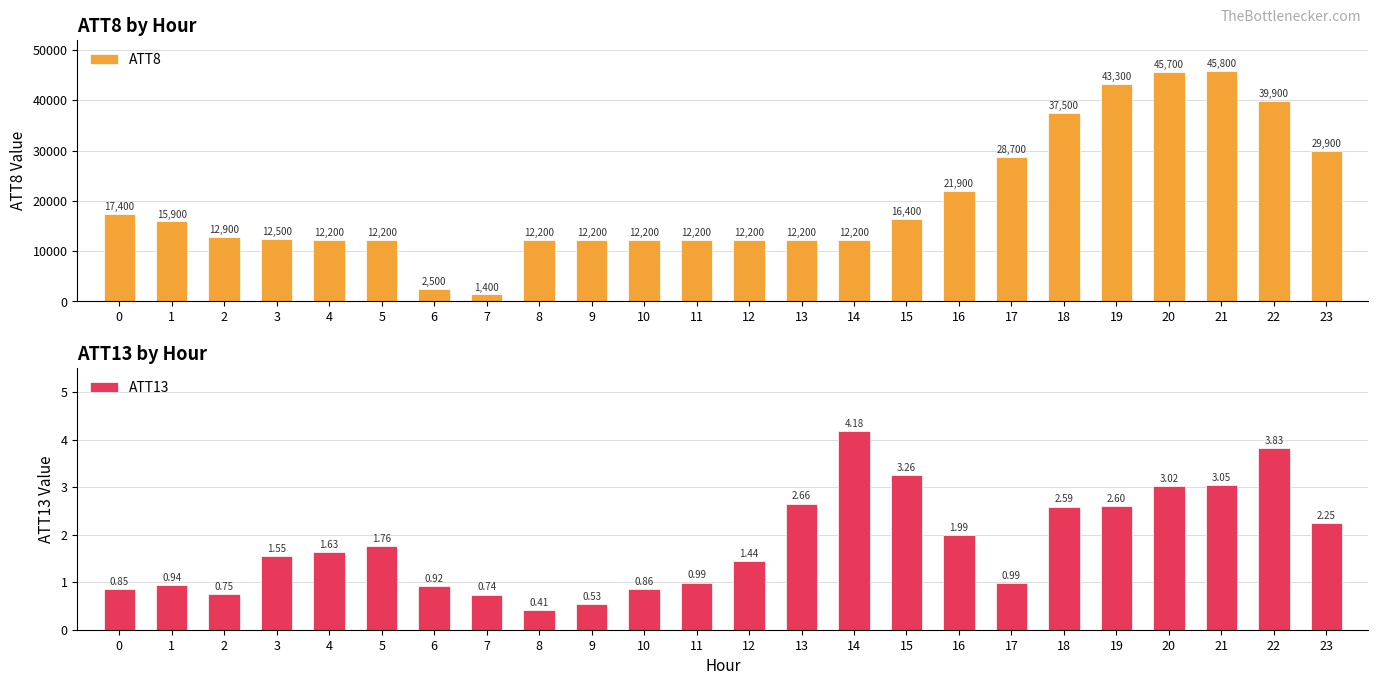

At which category is the sum across all series the highest?

21